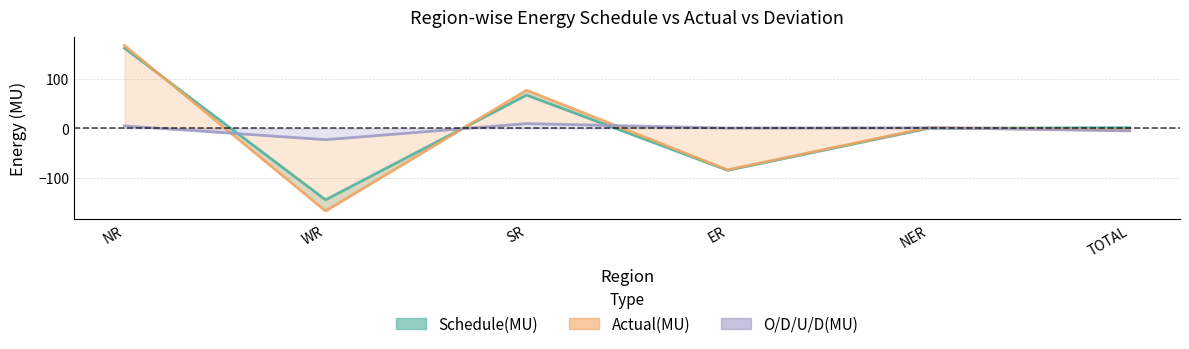

How many values in the Schedule(MU) series exceed 1?

3